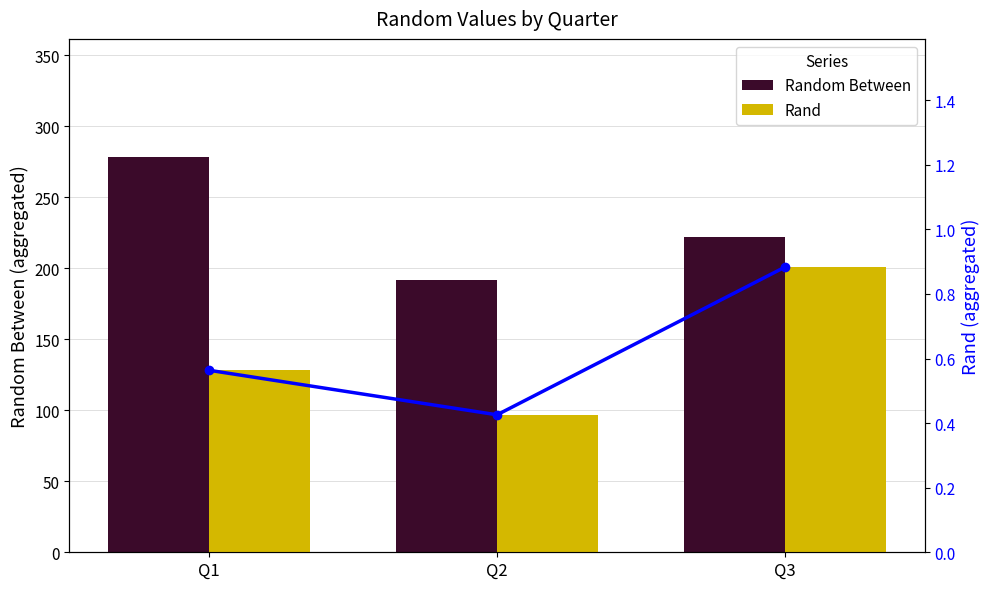

Count the number of data series in this chart.

3